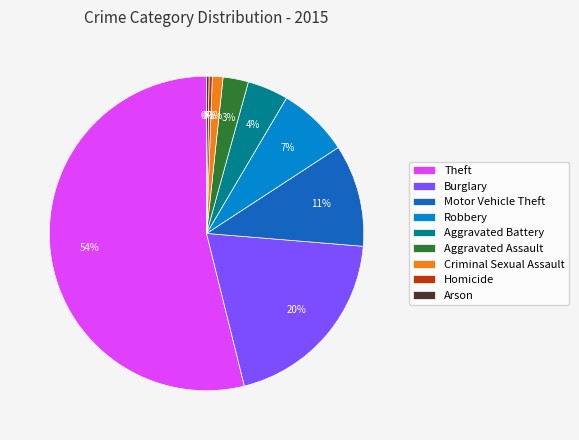

Which slice represents more than half of the pie?

Theft